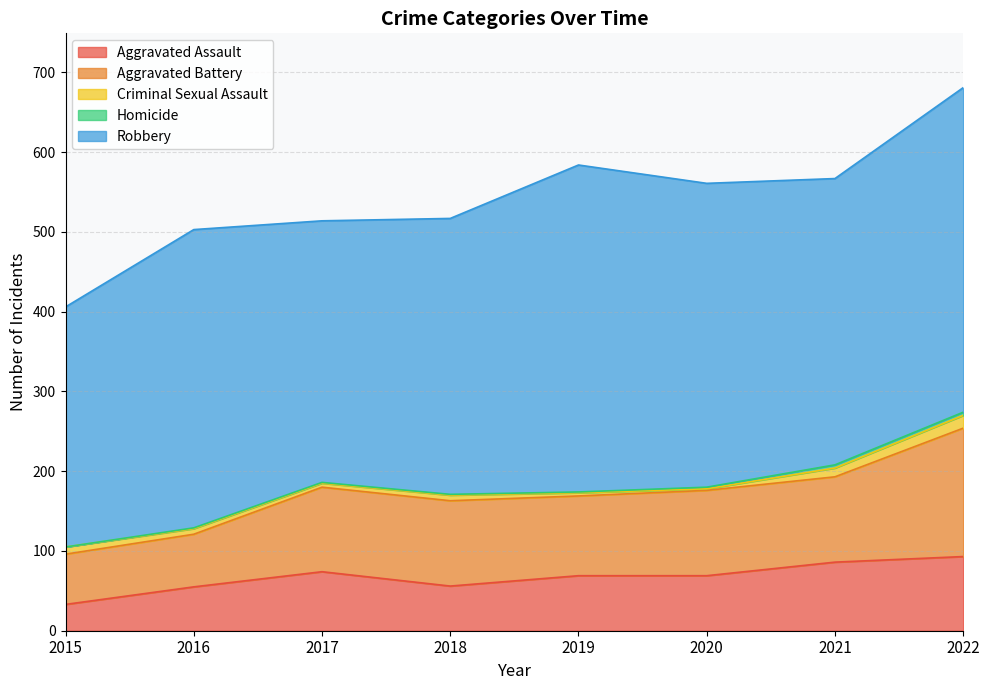

Which has a higher value, 2022 or 2016?

2022